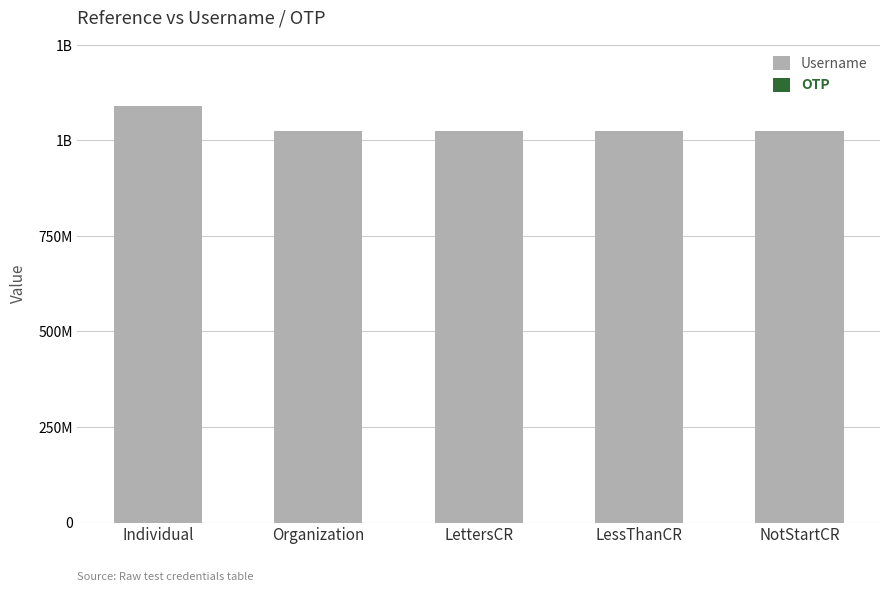

List the series in order of their peak value, highest first.

Username, OTP